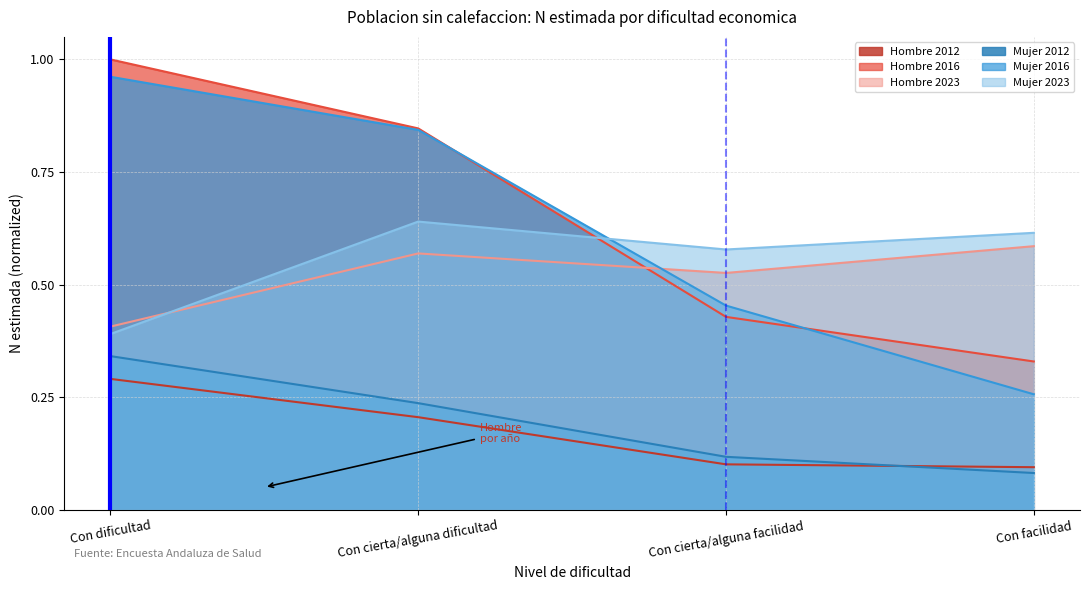

Rank the categories by Mujer 2012 value from lowest to highest.

Con facilidad, Con cierta/alguna facilidad, Con cierta/alguna dificultad, Con dificultad